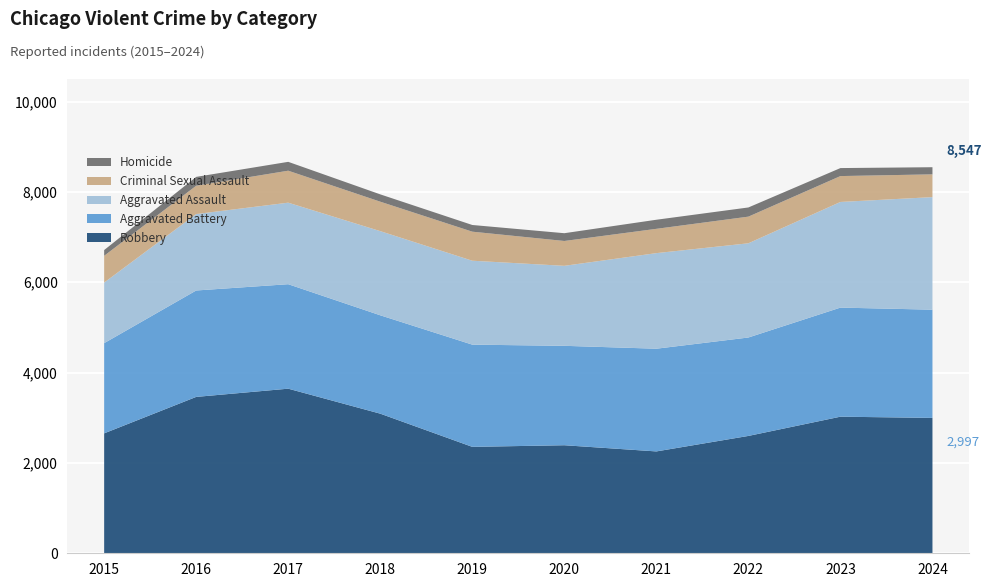

Reading right to left, what are all the values shown in this chart?

Robbery: 2024=2997	2023=3024	2022=2598	2021=2255	2020=2392	2019=2356	2018=3091	2017=3644	2016=3462	2015=2655
Aggravated Battery: 2024=2396	2023=2415	2022=2179	2021=2274	2020=2201	2019=2263	2018=2178	2017=2313	2016=2356	2015=1997
Aggravated Assault: 2024=2492	2023=2339	2022=2086	2021=2116	2020=1771	2019=1858	2018=1863	2017=1805	2016=1692	2015=1341
Criminal Sexual Assault: 2024=504	2023=573	2022=590	2021=538	2020=550	2019=643	2018=652	2017=708	2016=627	2015=593
Homicide: 2024=158	2023=177	2022=203	2021=201	2020=172	2019=148	2018=162	2017=196	2016=196	2015=127